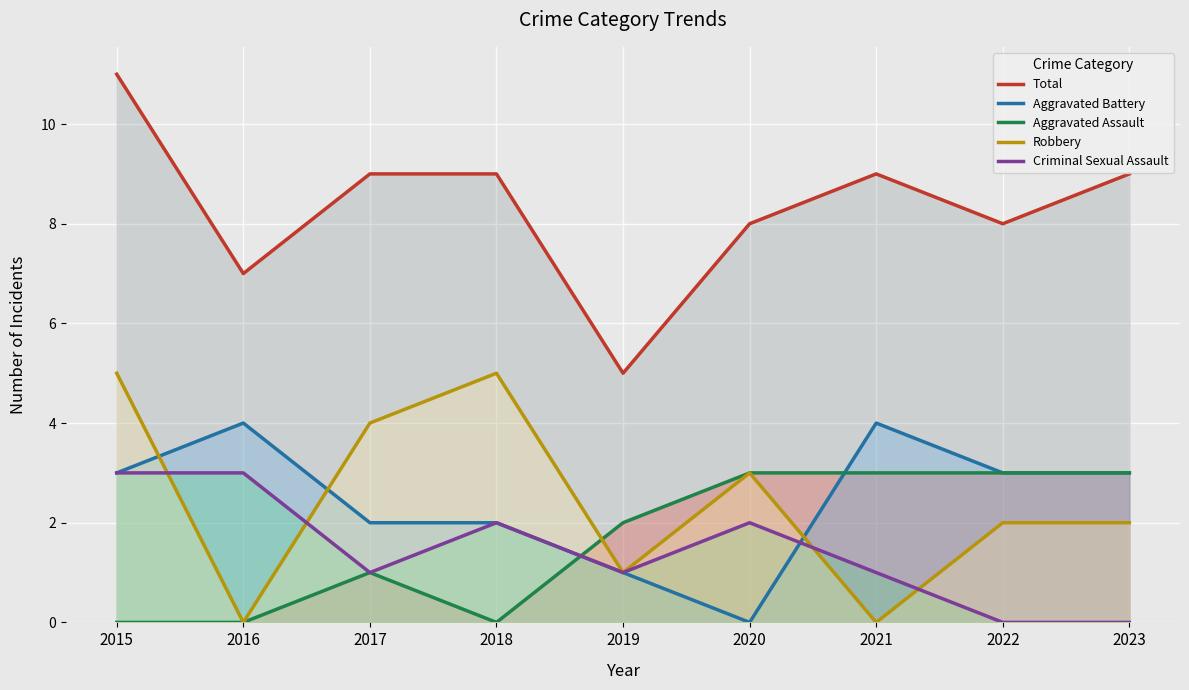

List the series in order of their peak value, highest first.

Total, Robbery, Aggravated Battery, Aggravated Assault, Criminal Sexual Assault